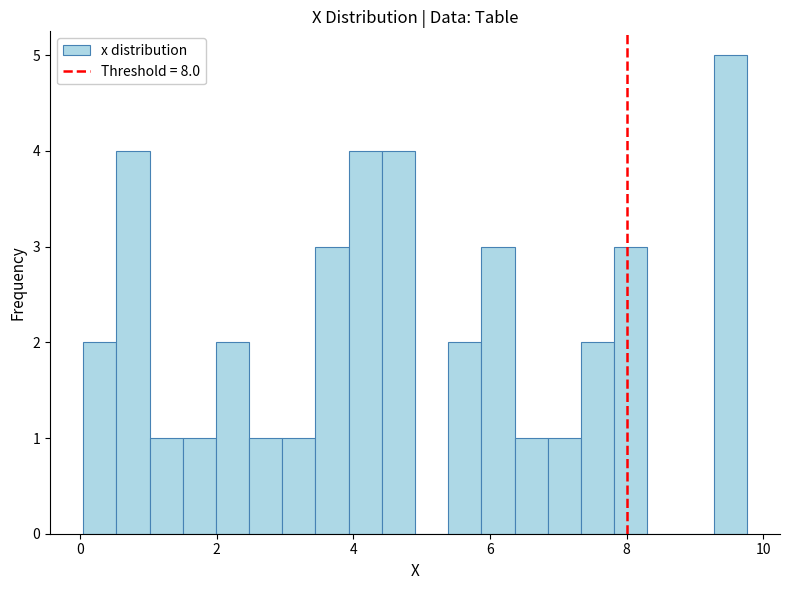

Around what value on the x-axis is the tallest bar? Give the approximate position of its centre, as read against the axis.

9.6